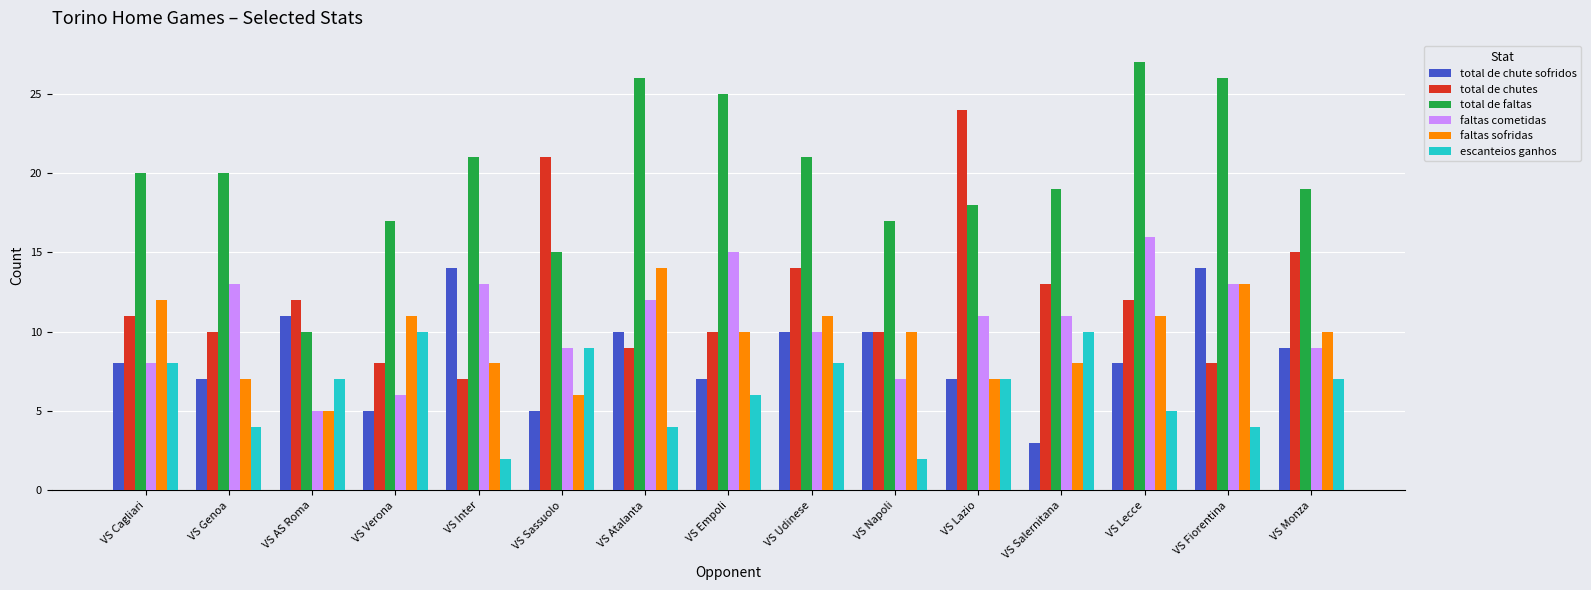

What is the label of the 12th bar from the left?

VS Salernitana